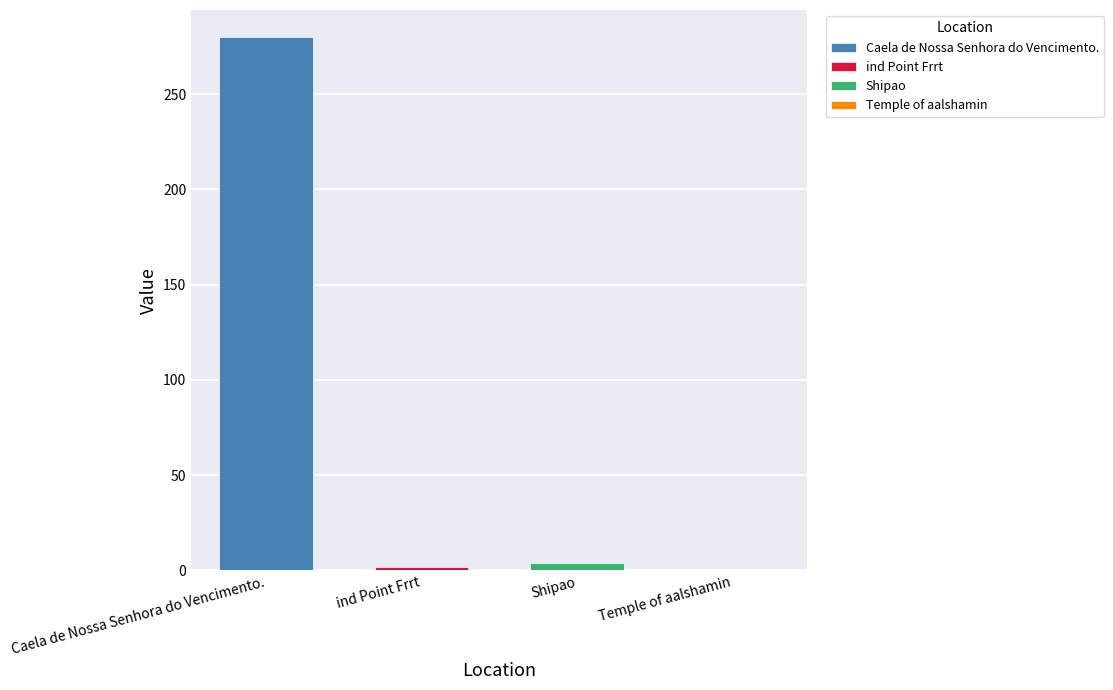

Is it true that the value at Shipao is 5.9?

False